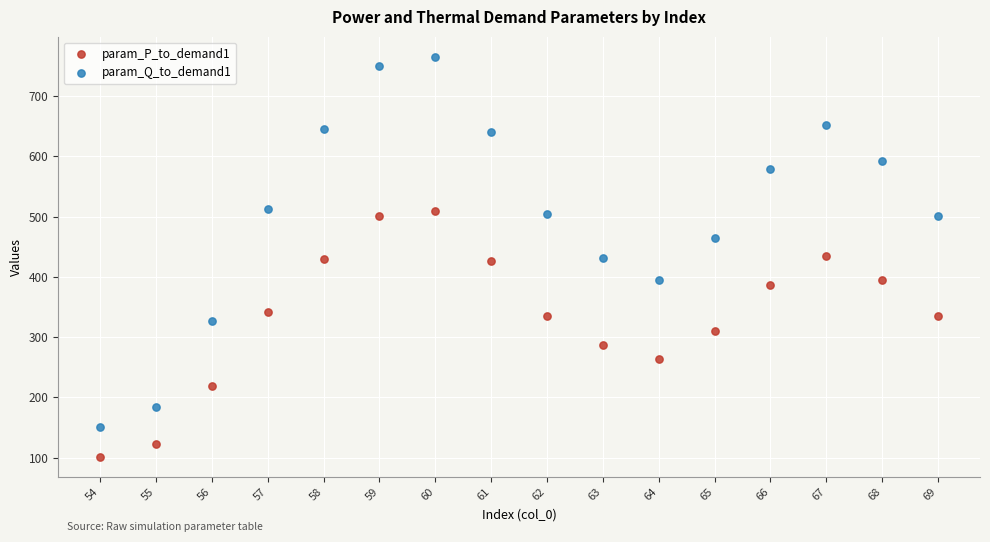

Across all data points, what is the range of X values (max minus min)?

15.0